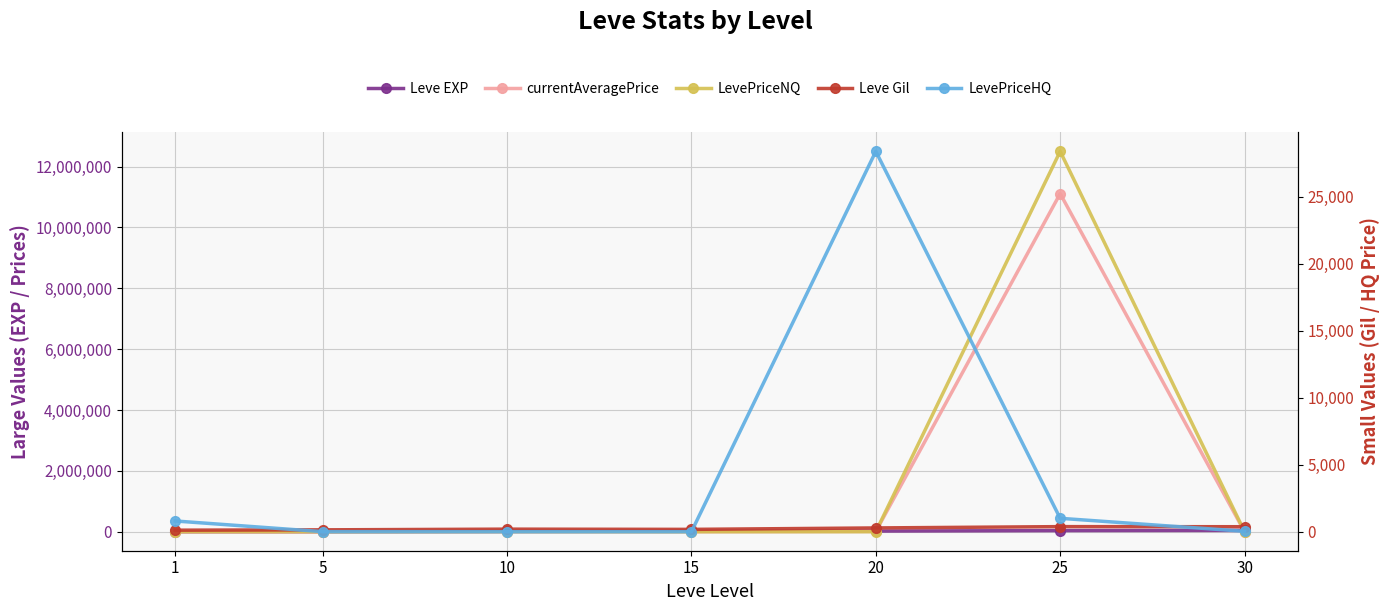

What is the value of the Leve Gil point at the 2nd from the left?

139.0